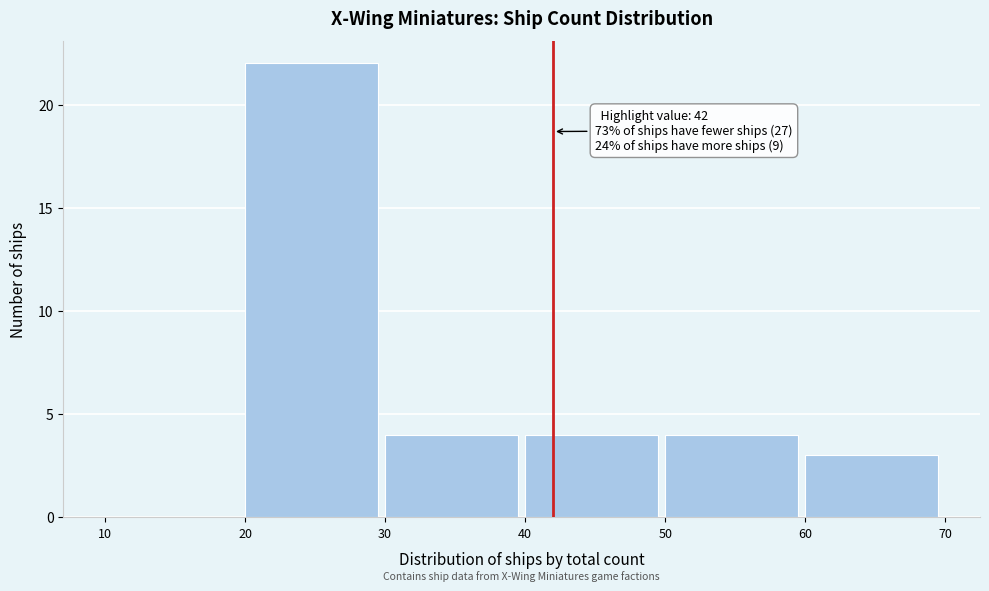

Which range on the x-axis has the tallest bar?

20 to 30